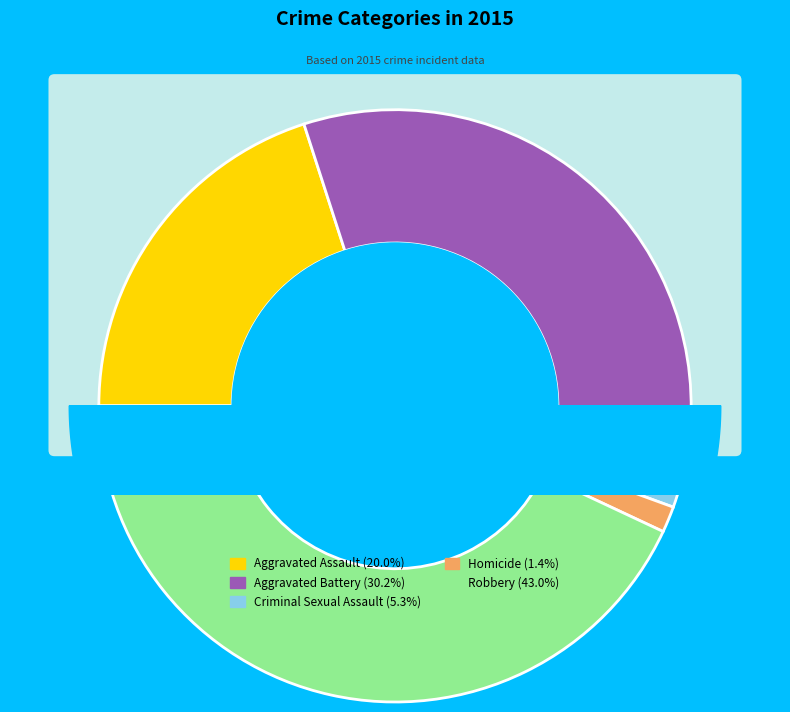

What is the change in value from Homicide to Robbery?

+322